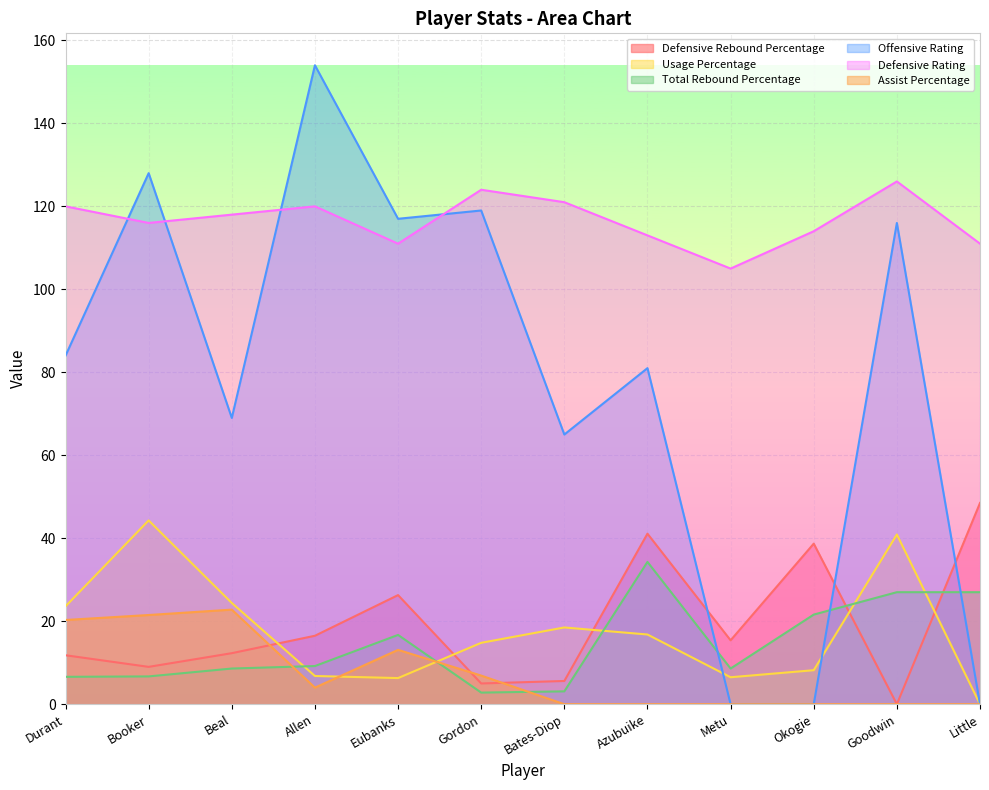

Where do Total Rebound Percentage and Usage Percentage first cross each other?

Beal and Allen